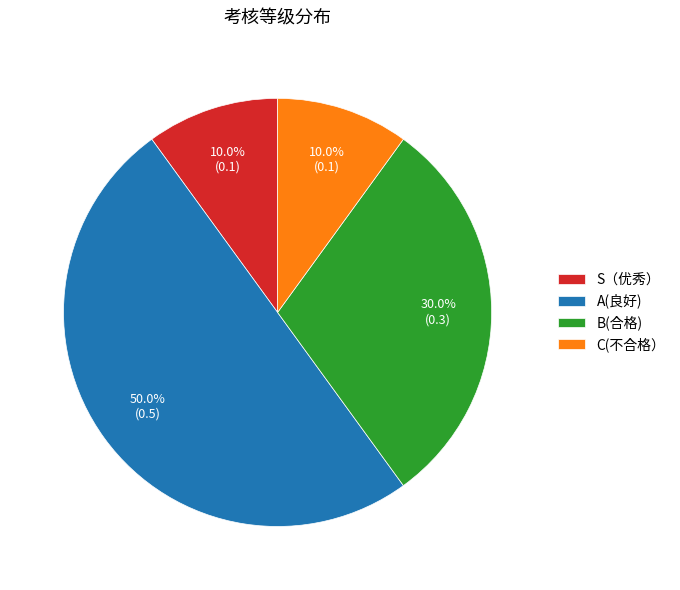

Does S（优秀） account for over 50% of the chart?

No